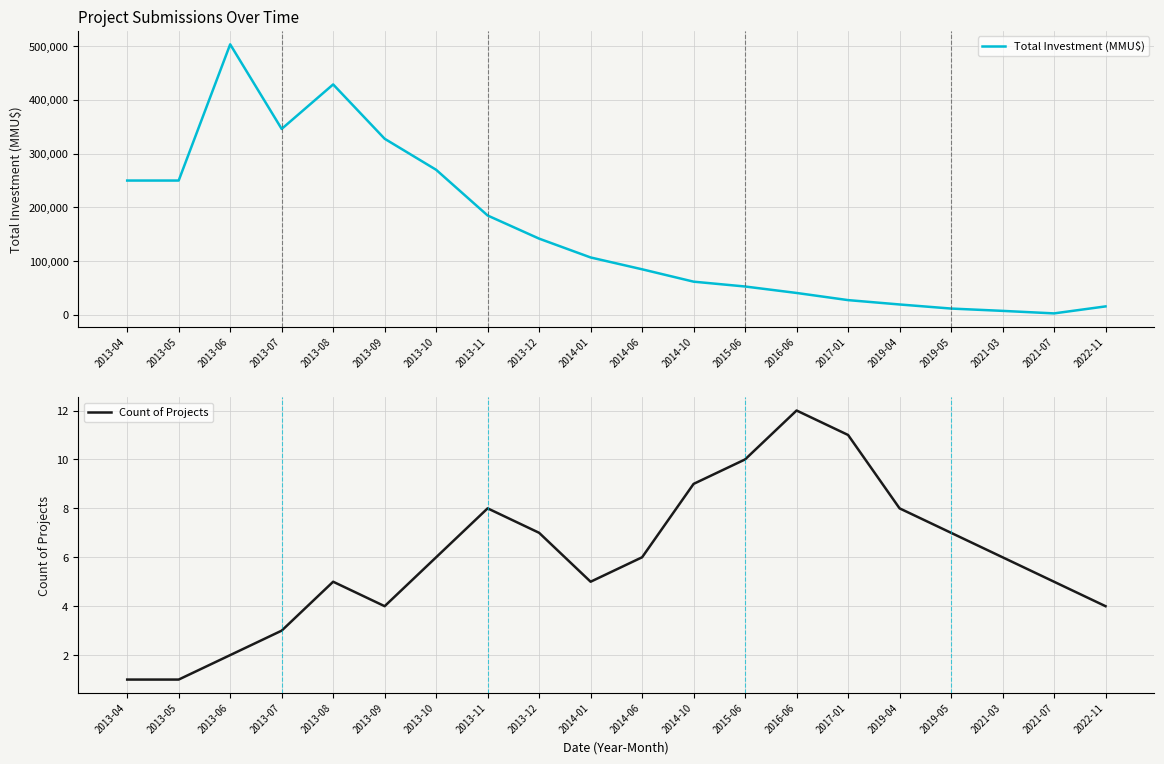

How many values in the Total Investment (MMU$) series are below 107000?

10